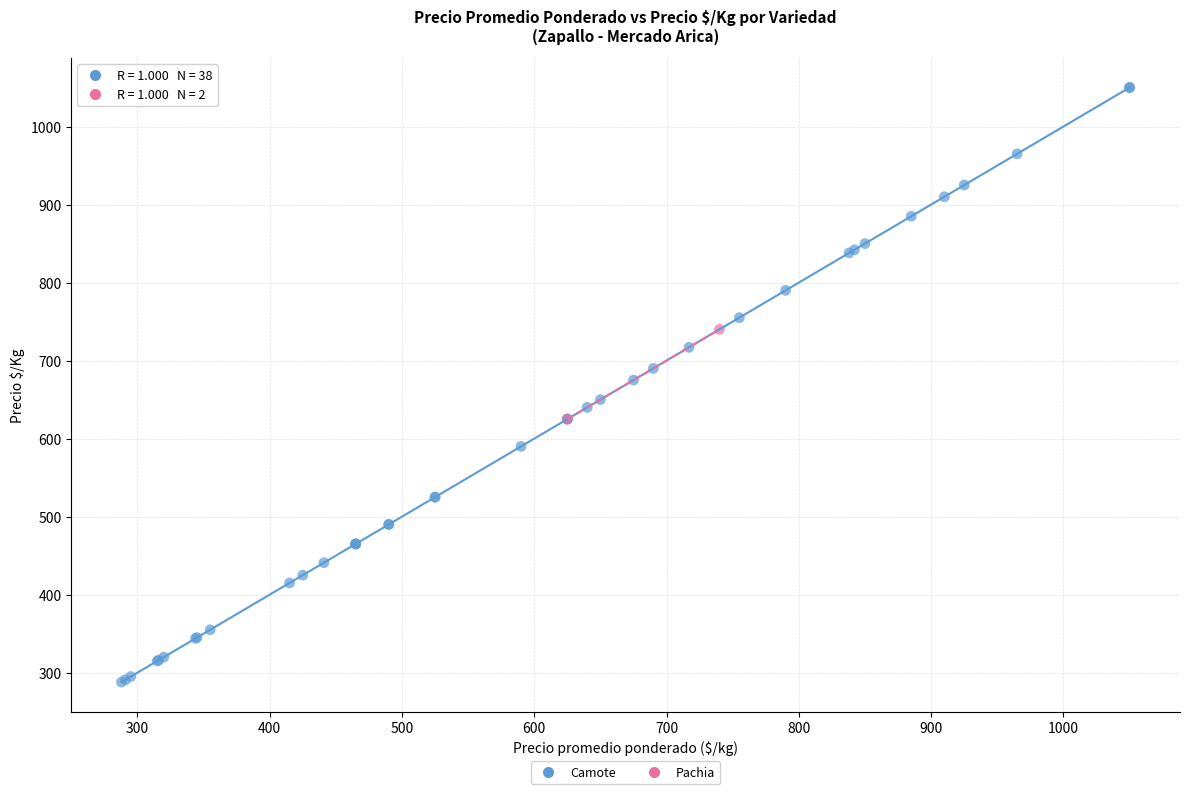

What are all the series names shown in the legend?

Camote, Pachia